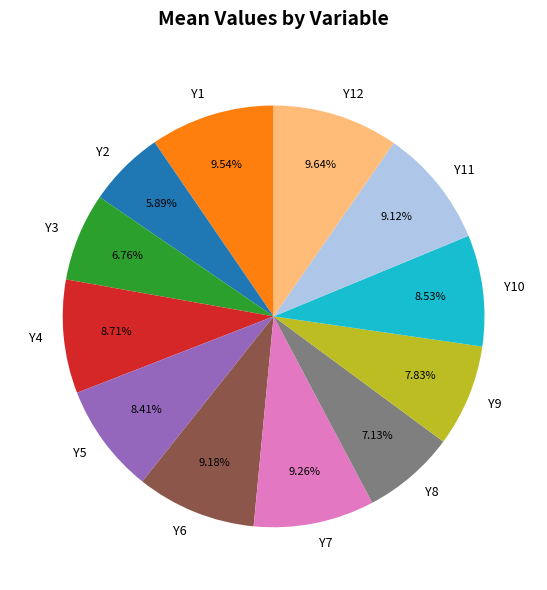

What is the ratio of the value at Y4 to the value at Y2?

1.5